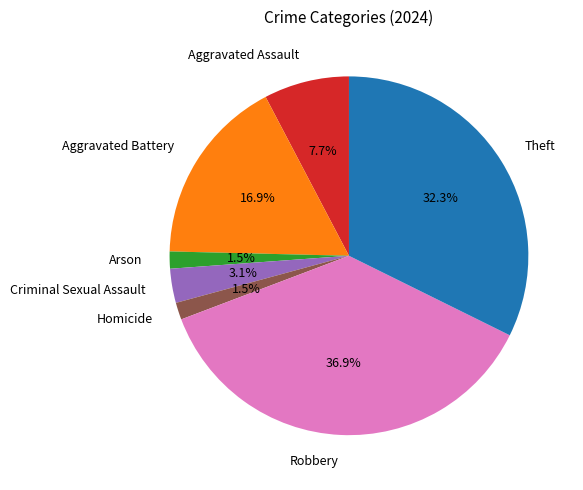

Which category has the biggest portion of the pie?

Robbery